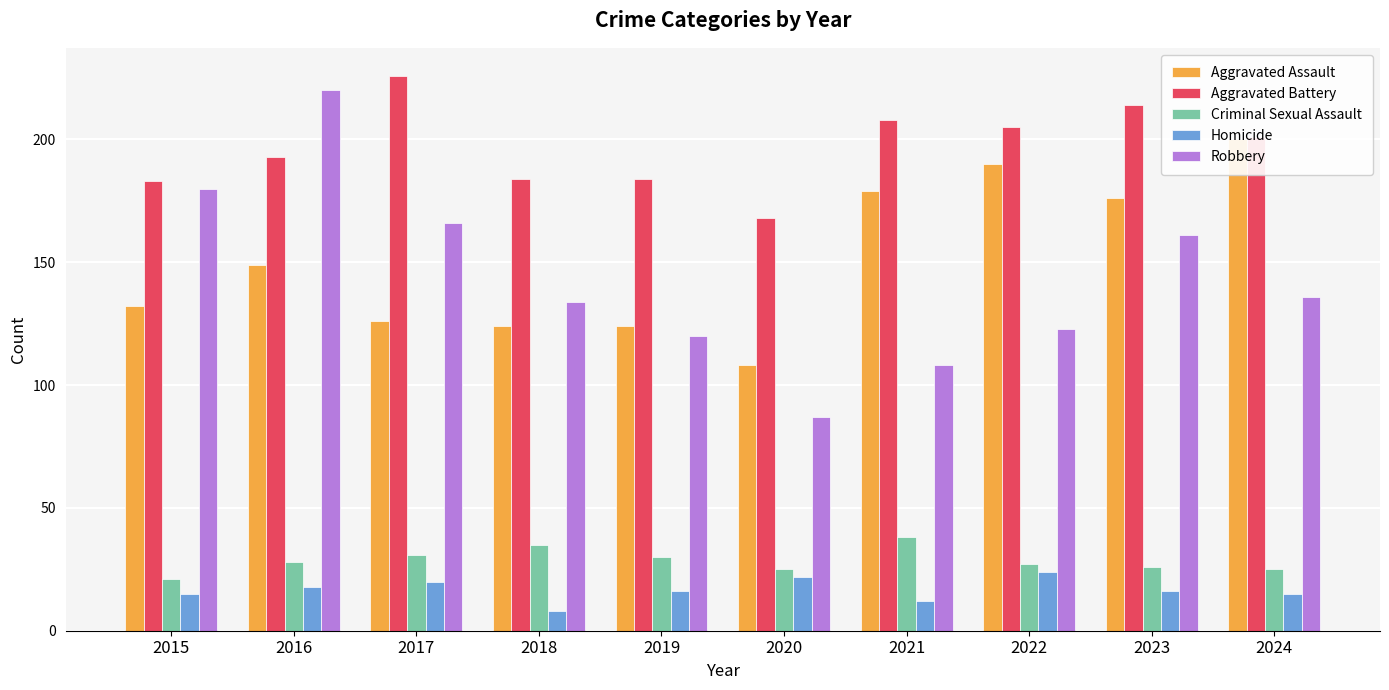

What is the greatest value displayed?

226